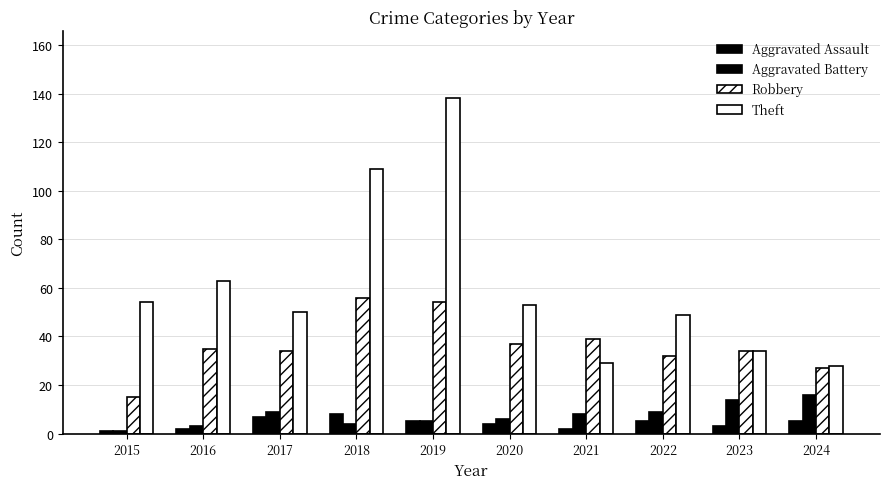

What is the average value of the Theft series?

61